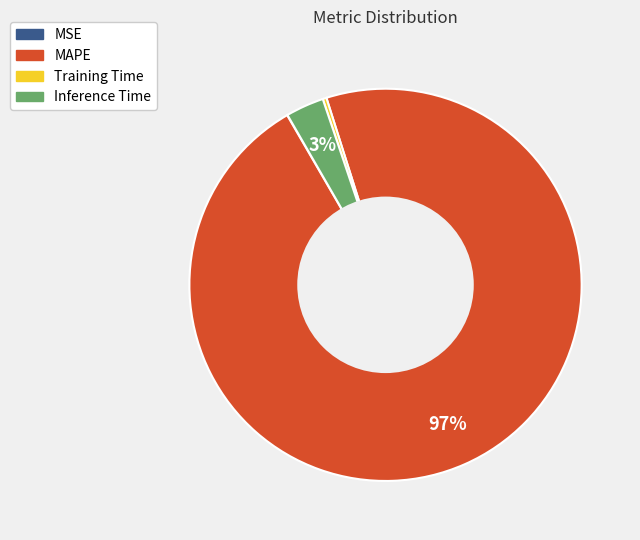

Combined, do MAPE and Training Time account for over 50%?

Yes